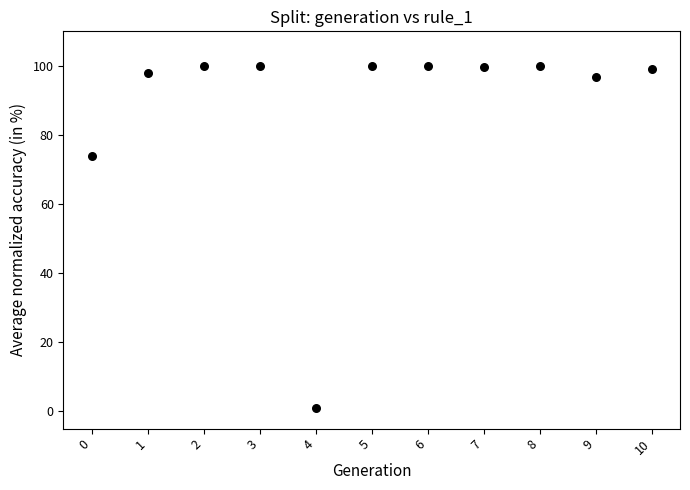

What Y value in the scatter plot is closest to 50?

73.9